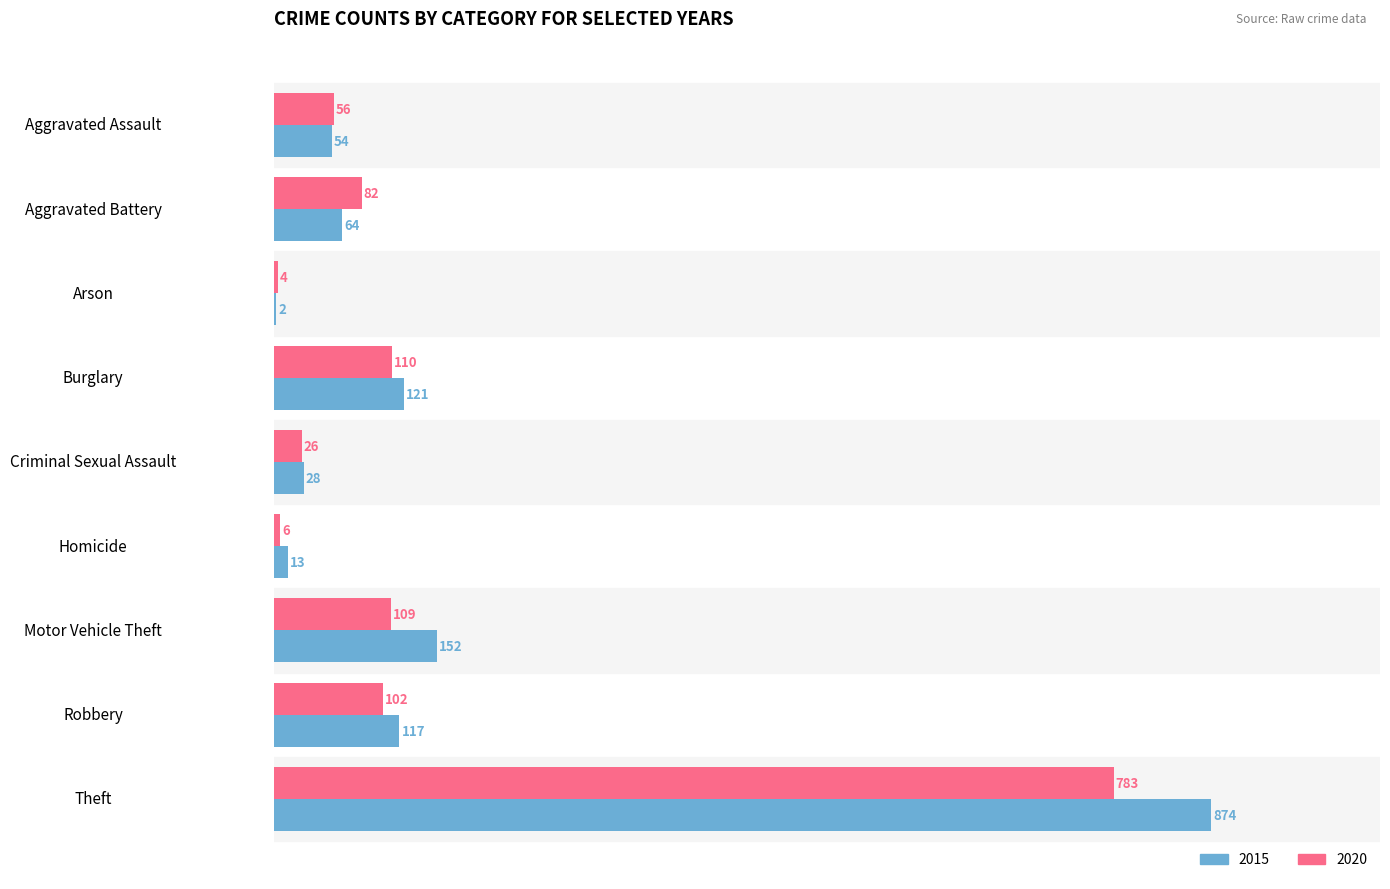

What is the sum of all 2020 values?

1278